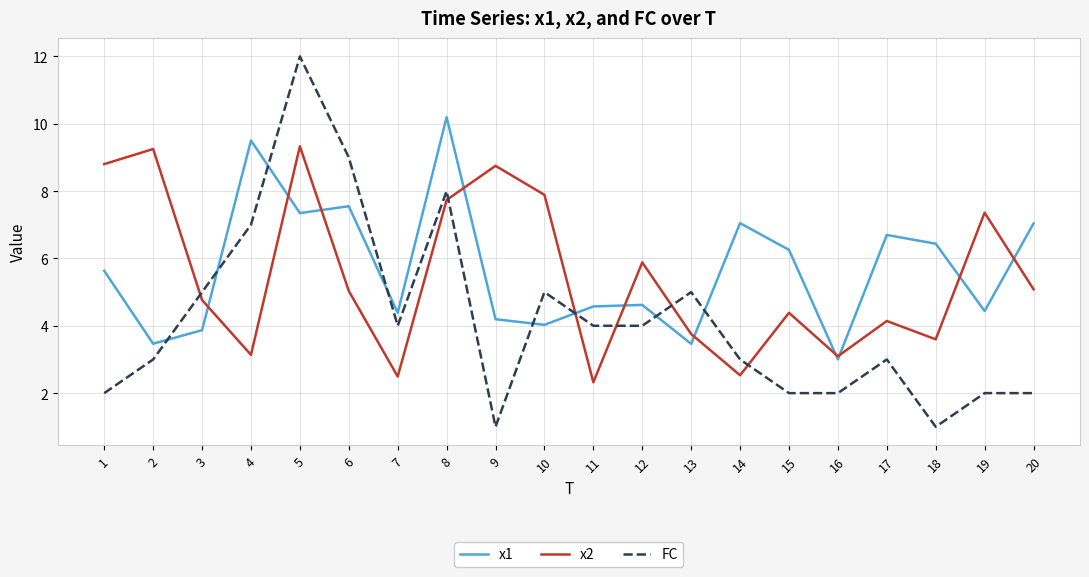

Reading left to right, extract all data points from this chart.

x1: 5.6	3.5	3.9	9.5	7.3	7.6	4.4	10.2	4.2	4.0	4.6	4.6	3.5	7.0	6.3	3.0	6.7	6.4	4.4	7.0
x2: 8.8	9.2	4.8	3.1	9.3	5.0	2.5	7.7	8.8	7.9	2.3	5.9	3.8	2.5	4.4	3.1	4.1	3.6	7.4	5.1
FC: 2.0	3.0	5.0	7.0	12.0	9.0	4.0	8.0	1.0	5.0	4.0	4.0	5.0	3.0	2.0	2.0	3.0	1.0	2.0	2.0